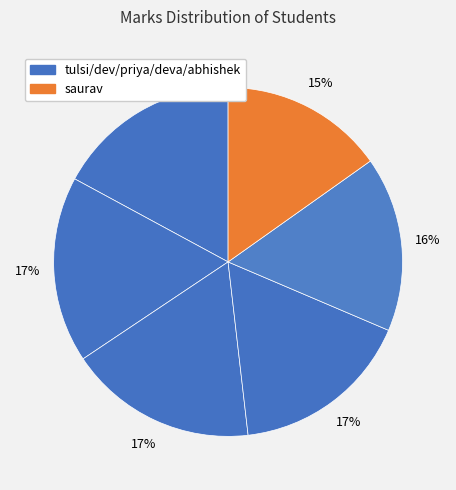

Which category has the biggest portion of the pie?

priya